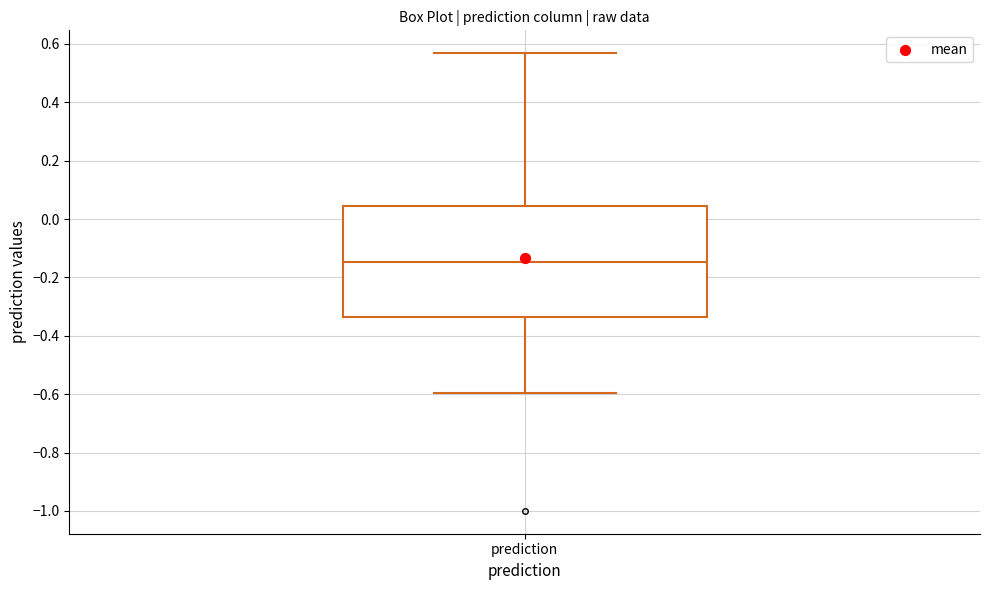

Where does the lower whisker of the box for prediction end on the y-axis? The values are not printed on the chart, so give them approximately, as read against the axis.

-0.60